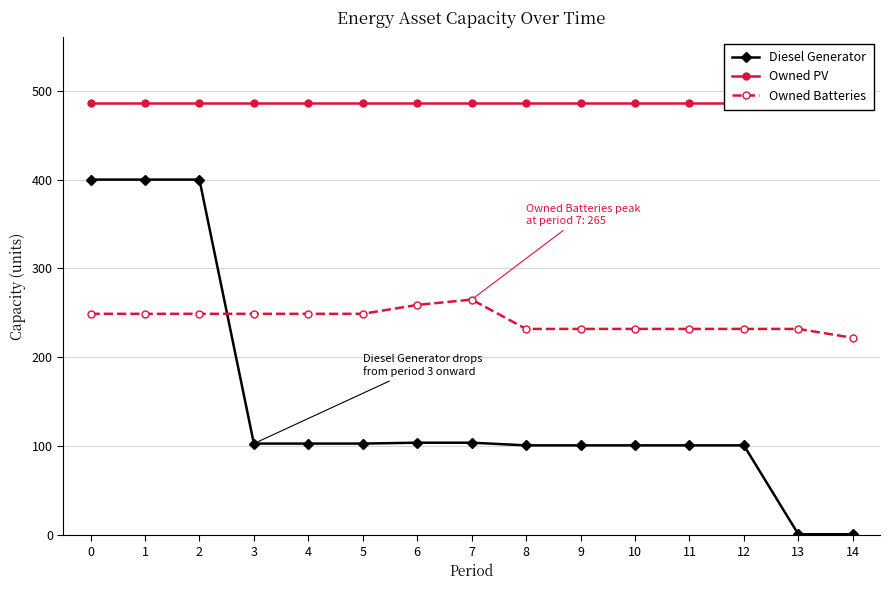

Is this an area chart (filled region under the line)?

No